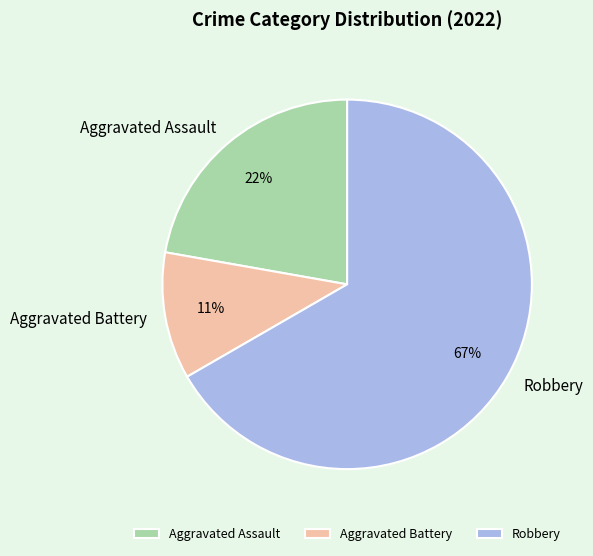

Which slice represents more than half of the pie?

Robbery